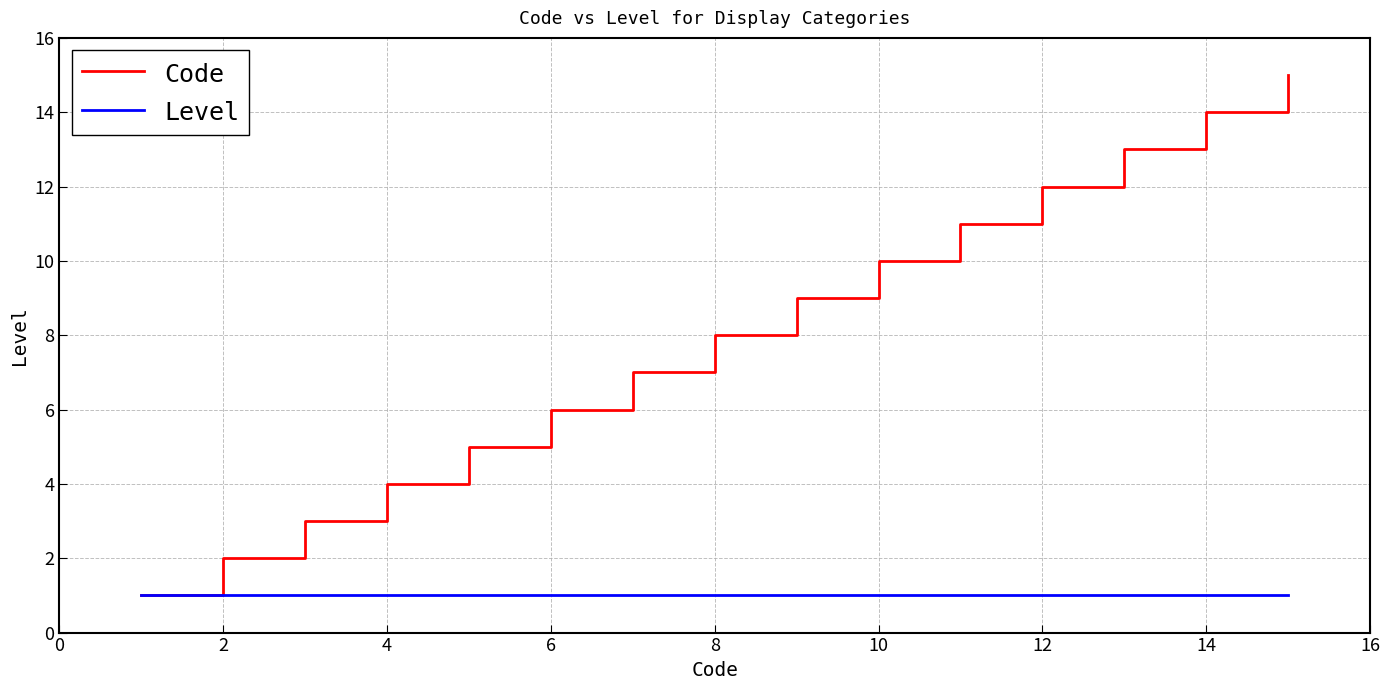

Which series has the largest range (max minus min)?

Code